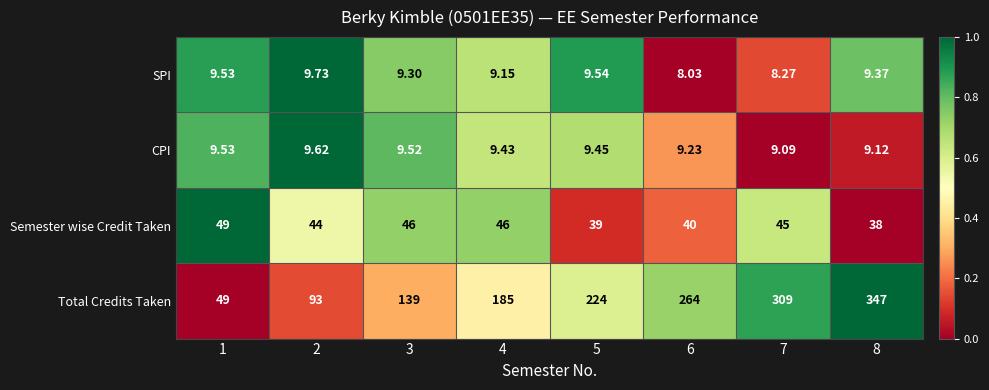

Count the number of categories in the chart.

8